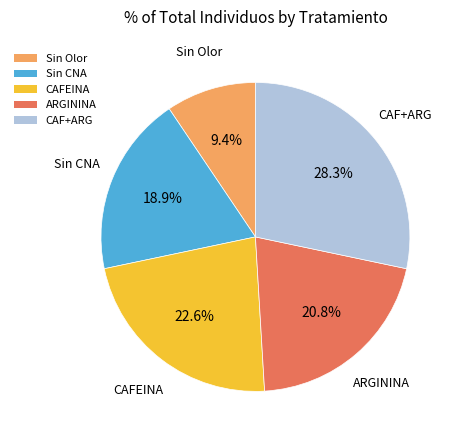

Which slice is the largest?

CAF+ARG